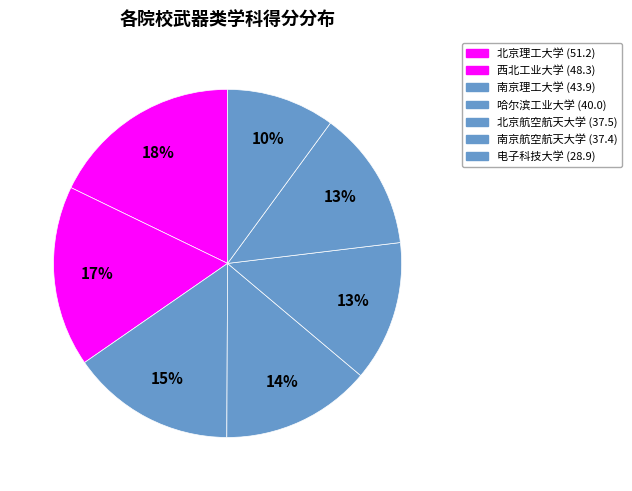

Which slice is the largest?

北京理工大学